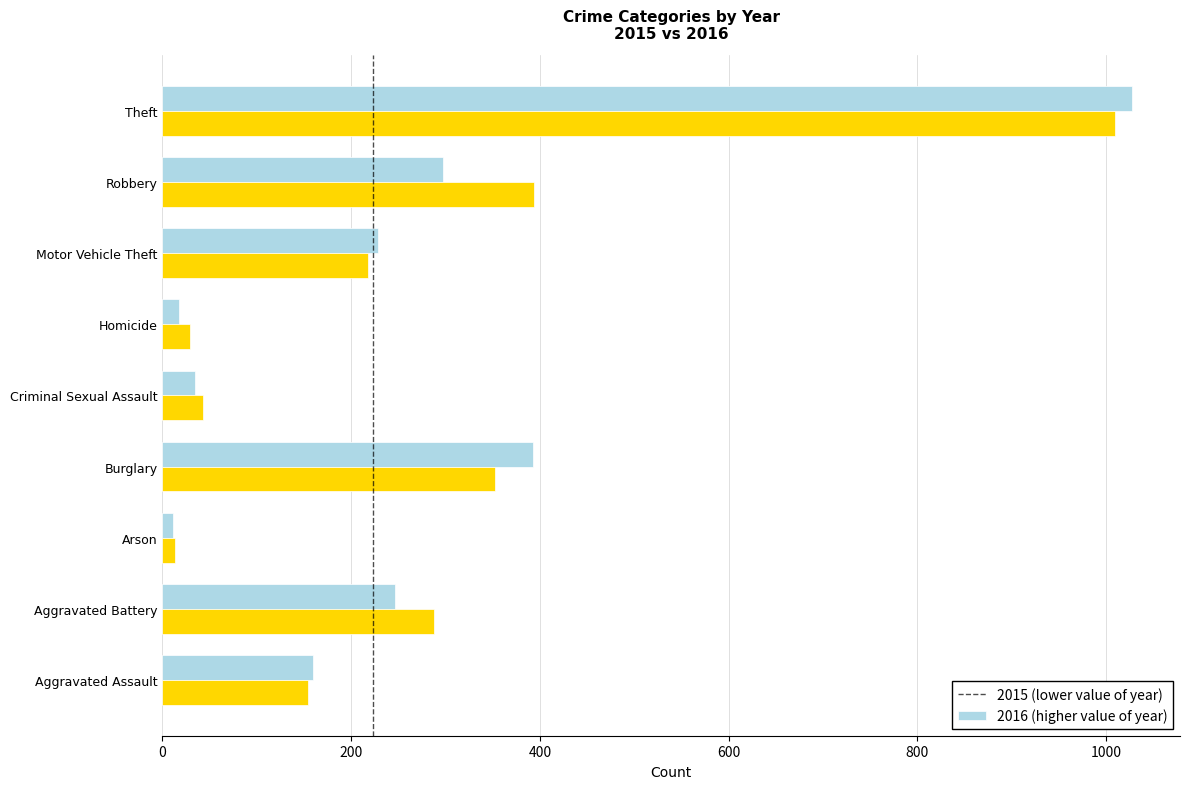

At which category is the sum across all series the highest?

Theft